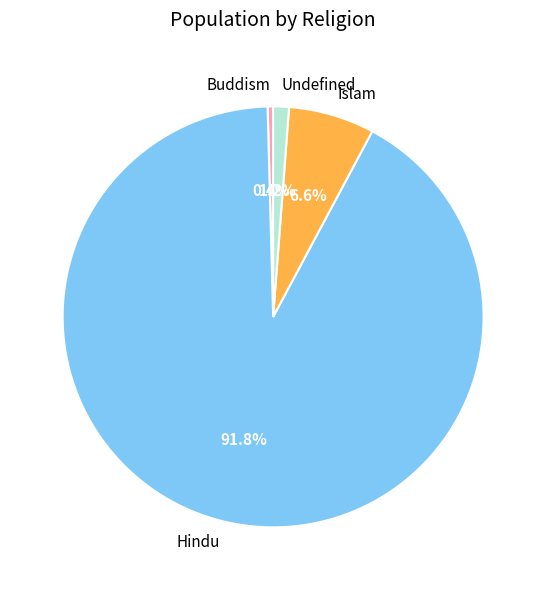

What portion of the pie excludes Buddism?

99.6%